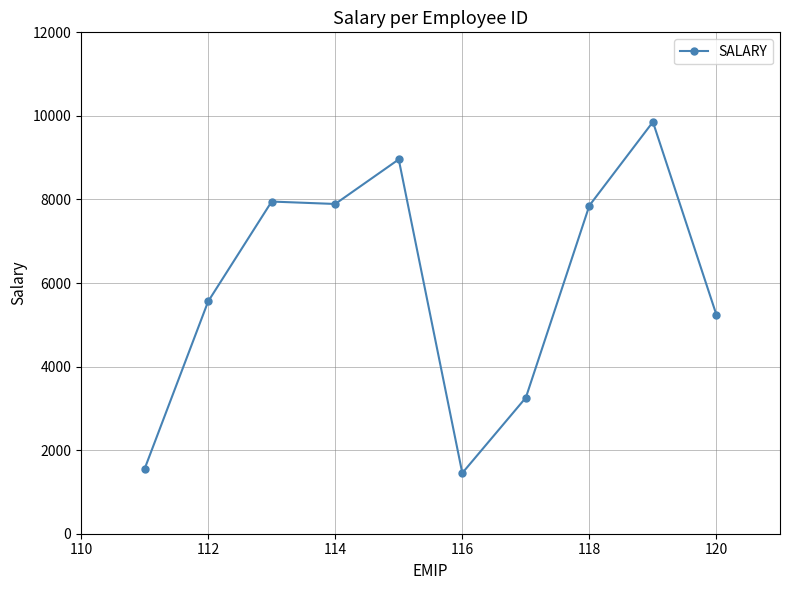

What is the difference between the maximum and minimum values?

8404